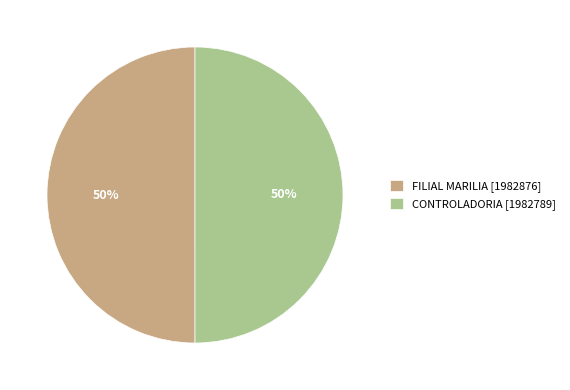

Count the number of slices in the pie.

2